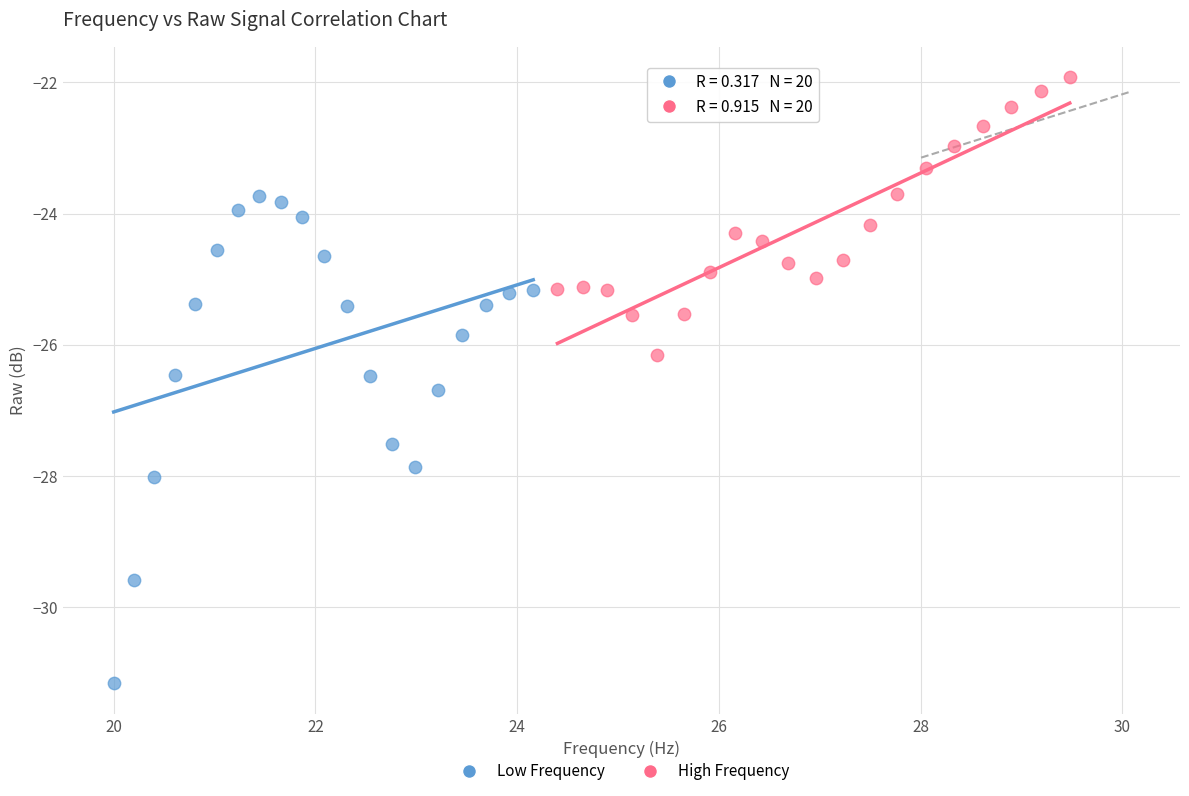

Which series contains the highest Y value?

High Frequency